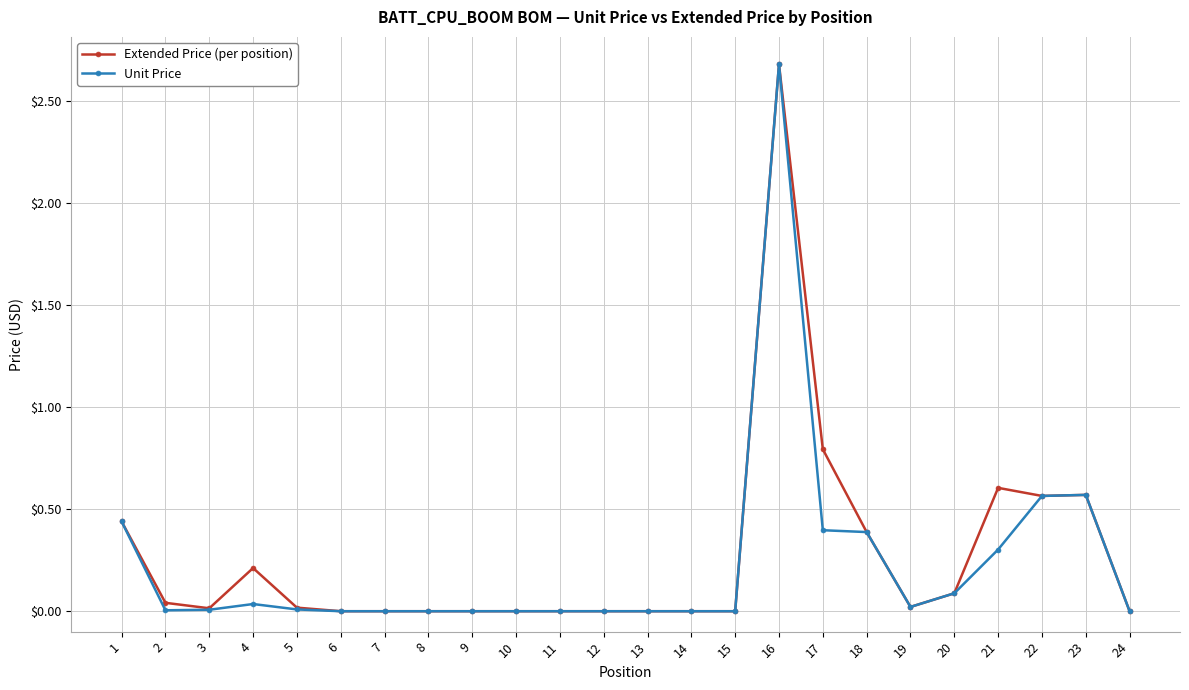

Which series changed the most between 21 and 23?

Unit Price